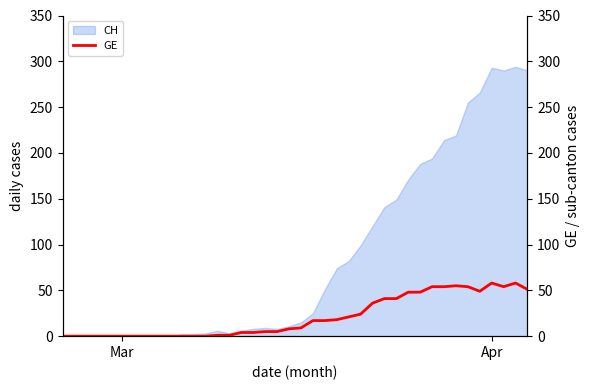

What is the difference between the maximum and second lowest values?

58